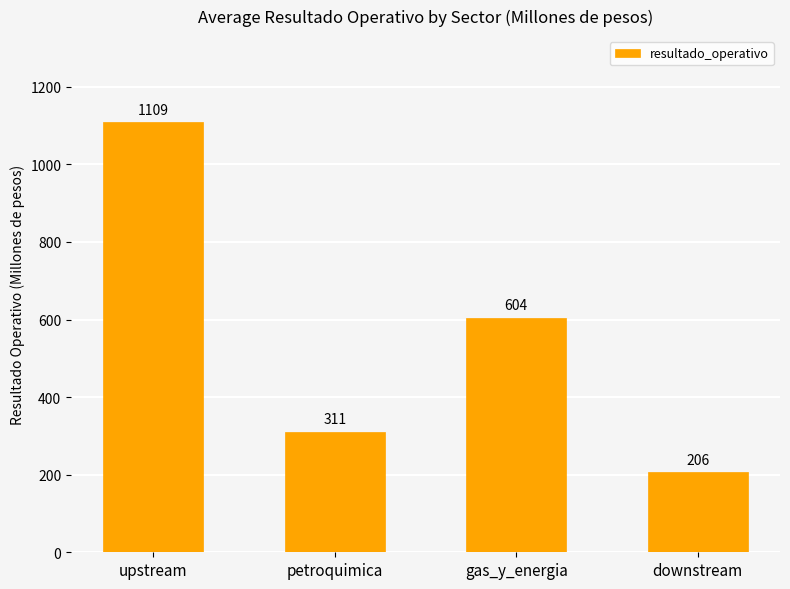

What is the average value?

557.5